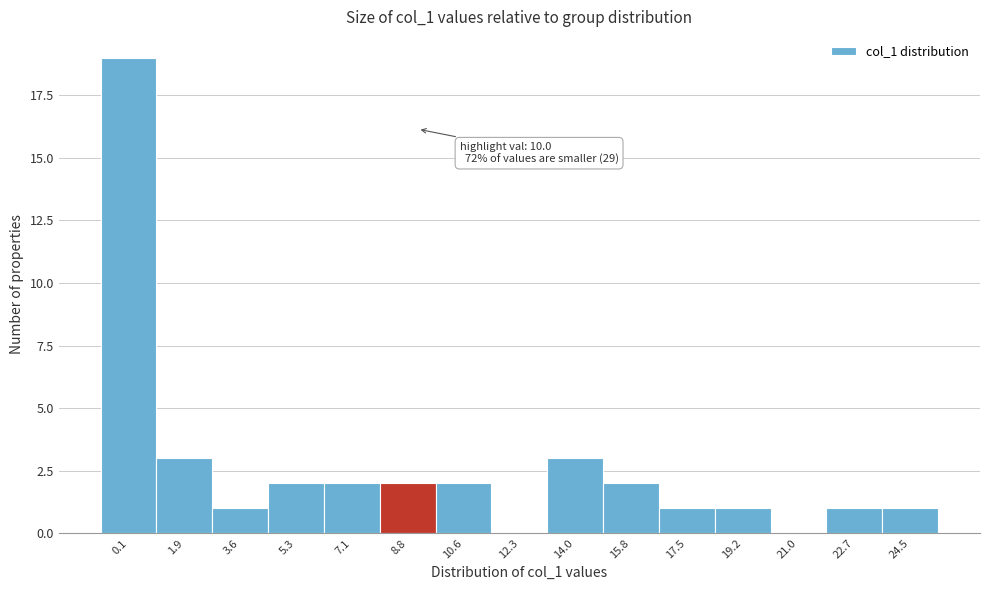

Reading left to right, list all the values displayed in this chart.

0.1=19	1.9=3	3.6=1	5.3=2	7.1=2	8.8=2	10.6=2	12.3=0	14.0=3	15.8=2	17.5=1	19.2=1	21.0=0	22.7=1	24.5=1